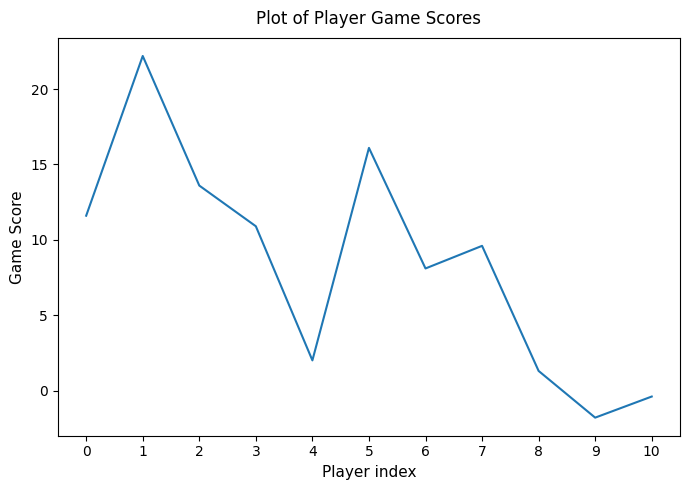

Reading left to right, what are all the values shown in this chart?

0=11.6	1=22.2	2=13.6	3=10.9	4=2.0	5=16.1	6=8.1	7=9.6	8=1.3	9=-1.8	10=-0.4